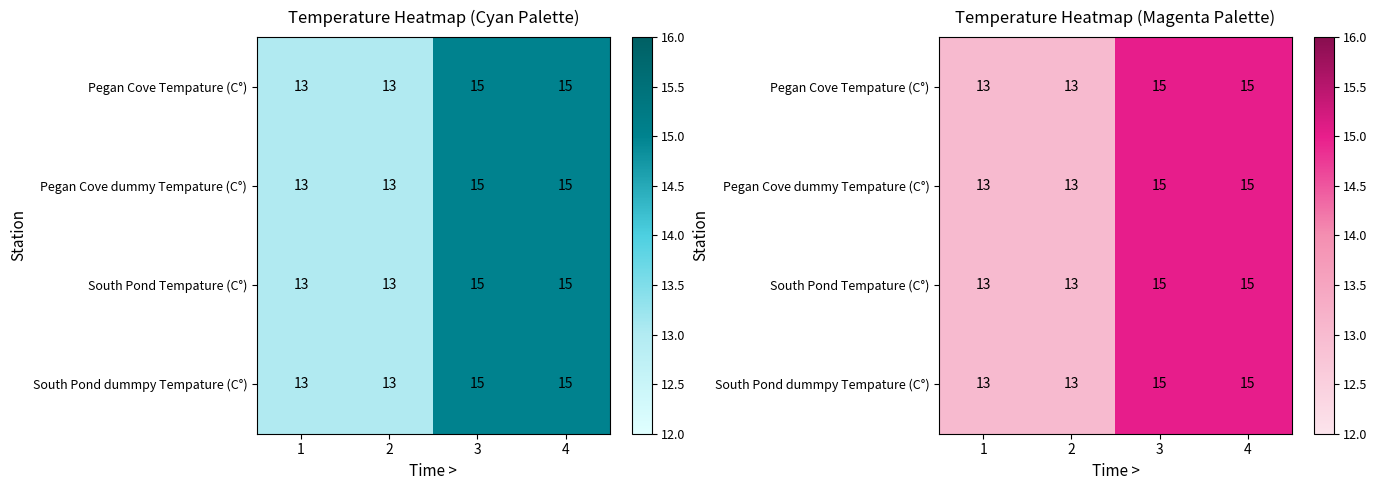

What is the sum of the South Pond Tempature (C°) values at 3 and 1?

28